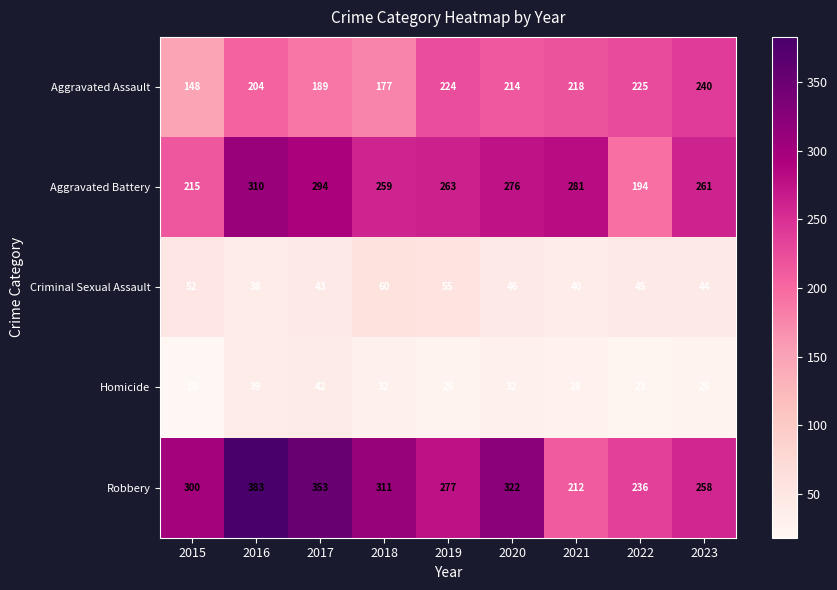

Rank the series by their maximum value, from lowest to highest.

Homicide, Criminal Sexual Assault, Aggravated Assault, Aggravated Battery, Robbery